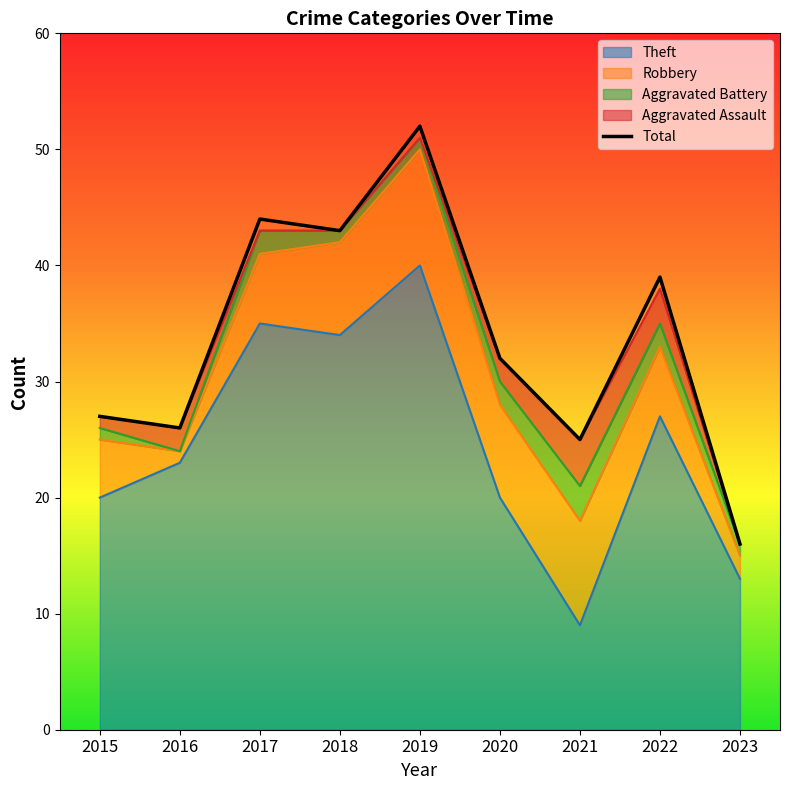

Rank the categories by value from lowest to highest.

2023, 2021, 2016, 2015, 2020, 2022, 2018, 2017, 2019